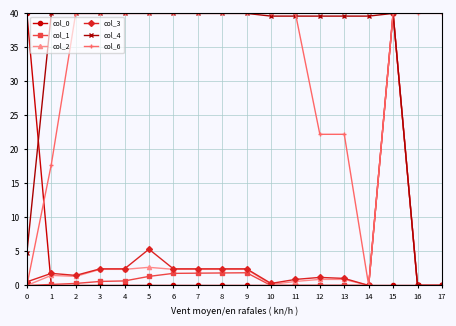

What is the maximum value shown in the chart?

40.0